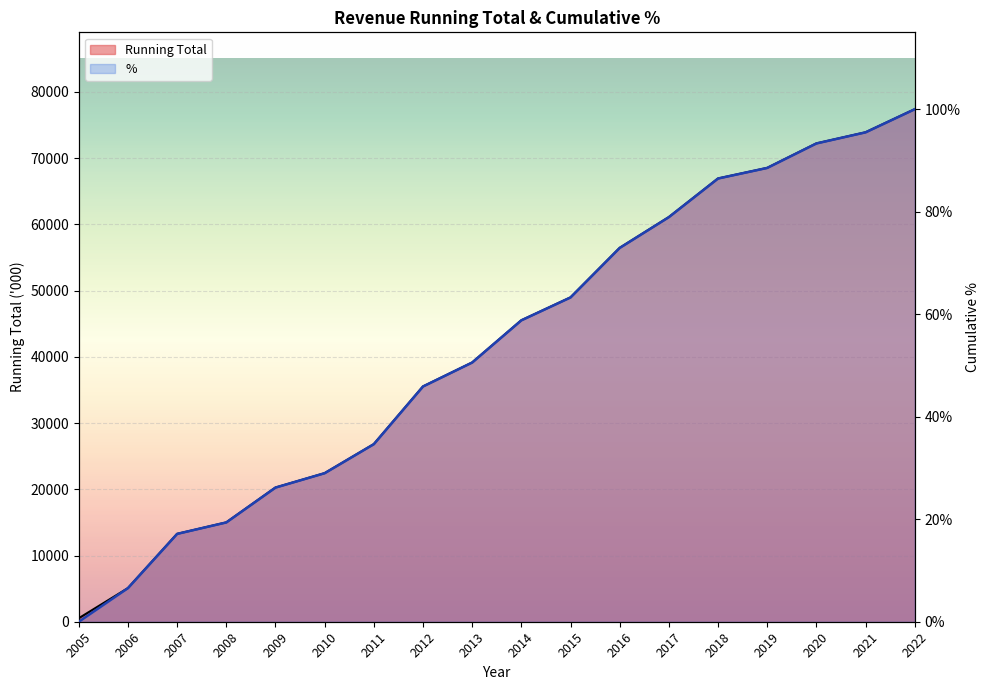

List the series in order of their peak value, highest first.

Running Total, %